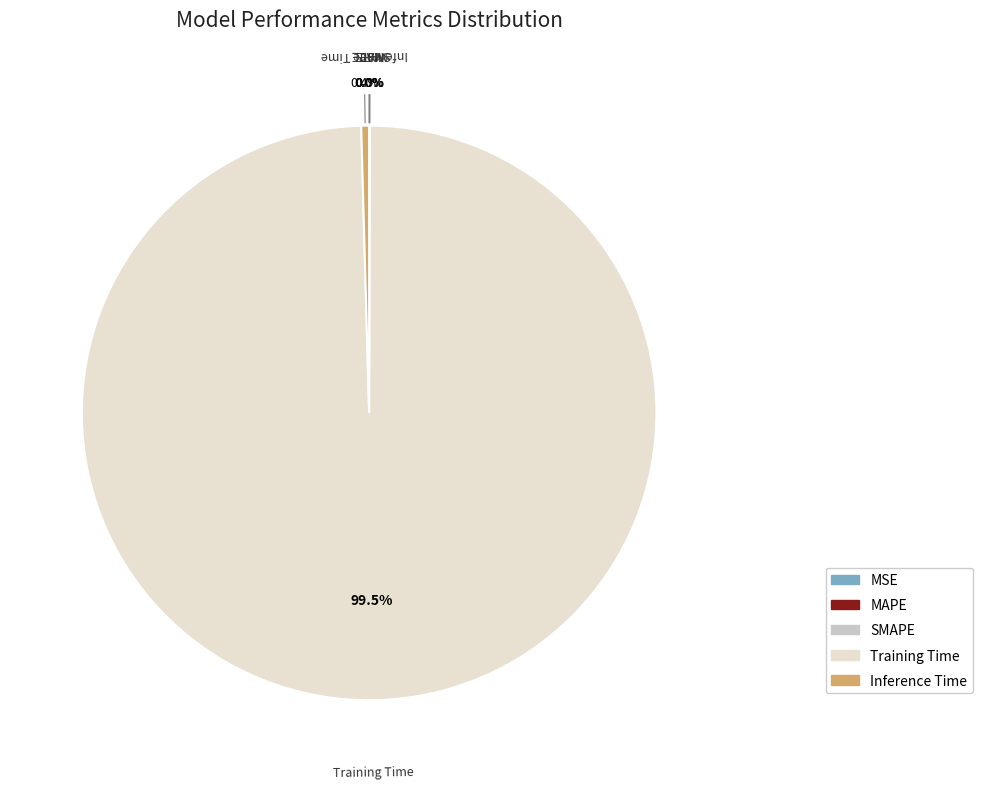

What is the majority slice?

Training Time